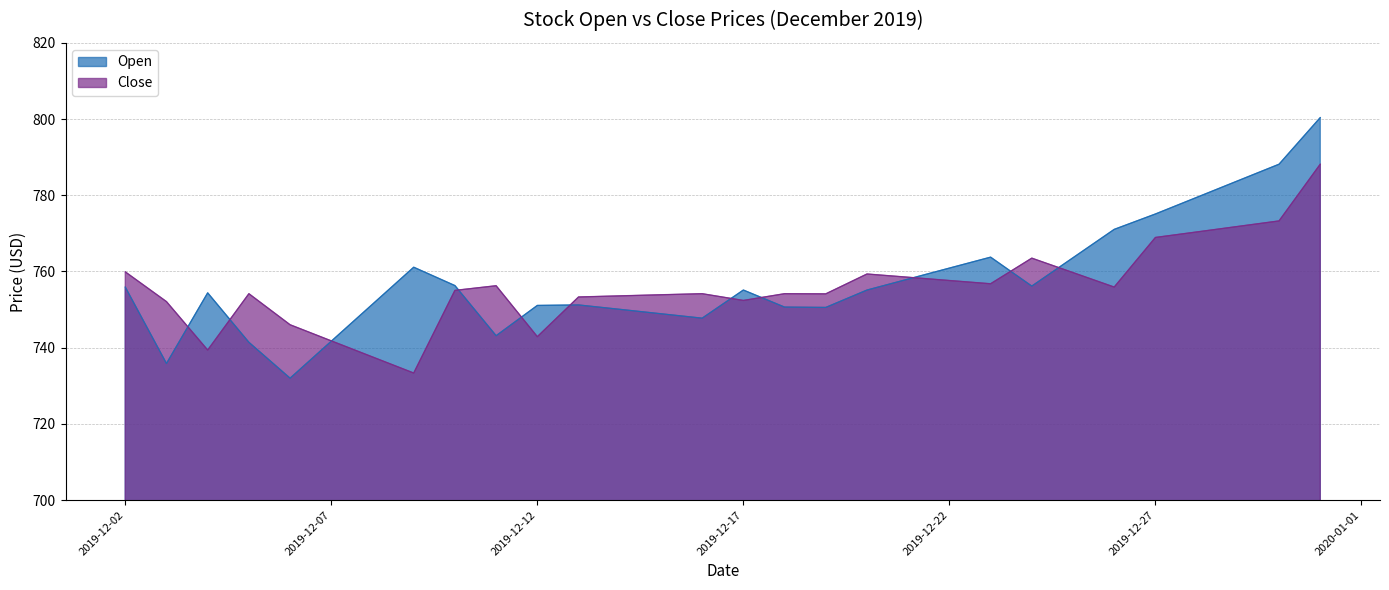

What is the approximate value of Open at 2019-12-27?

775.1